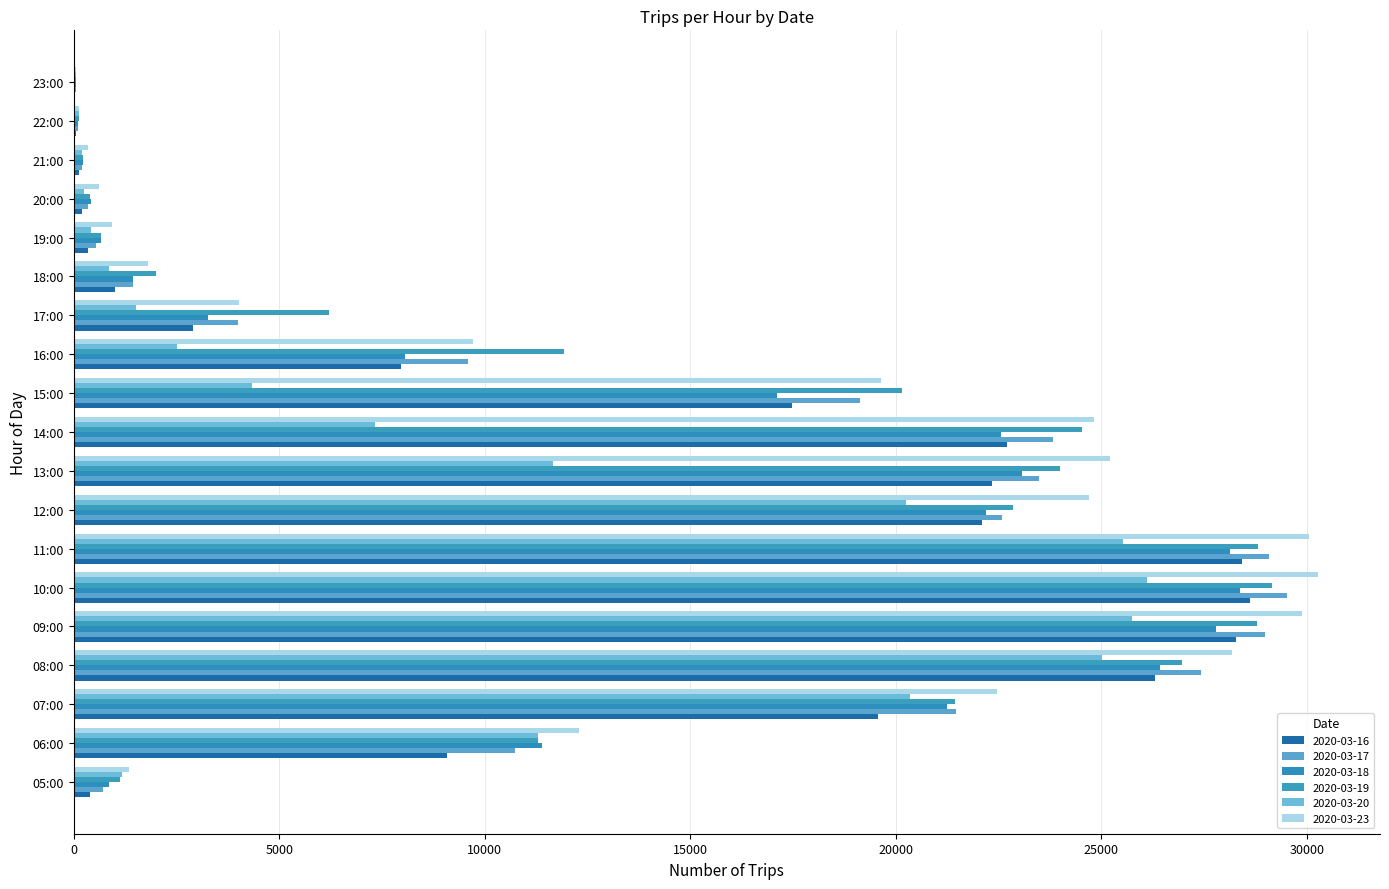

Count the number of categories in the chart.

19